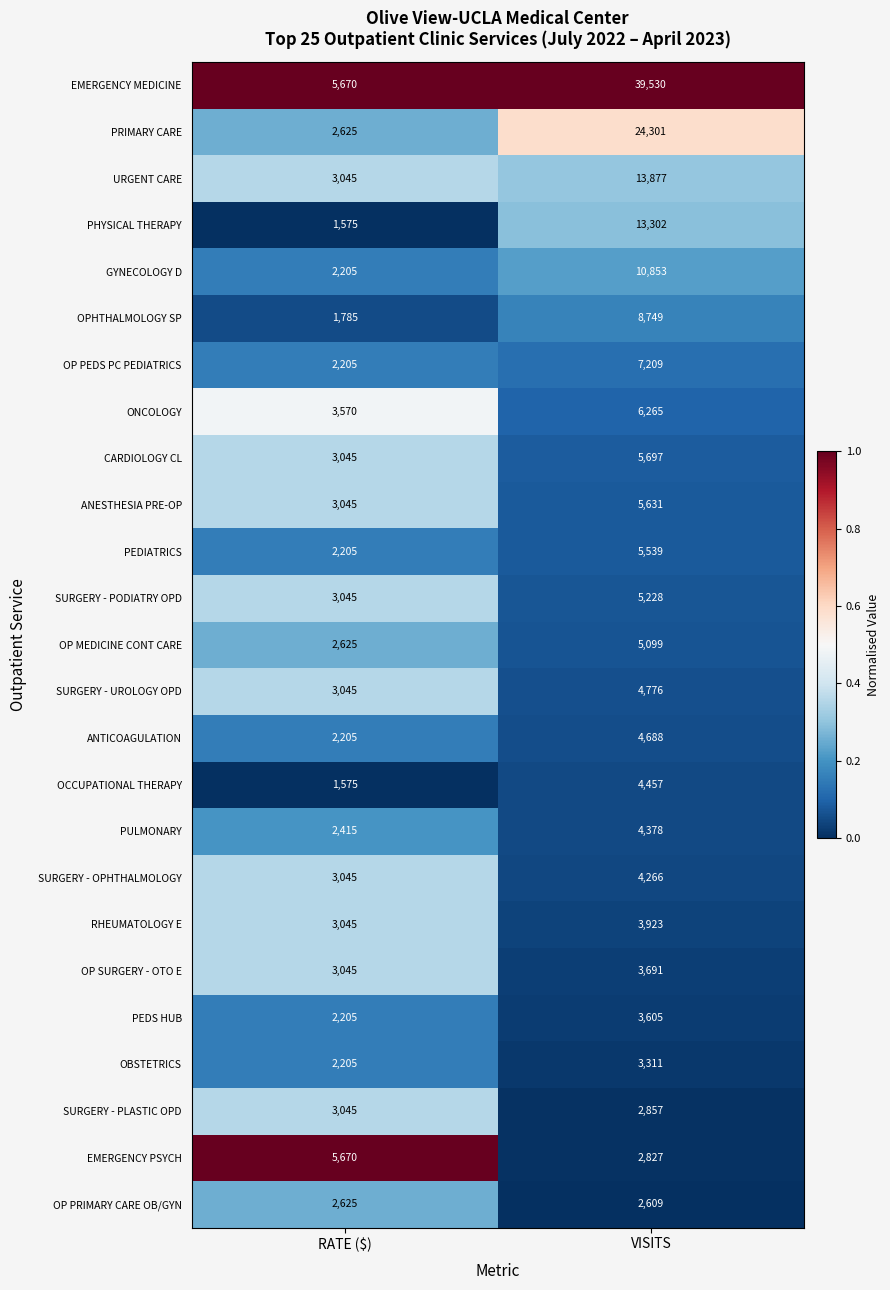

What is the sum of the PEDS HUB values at VISITS and RATE ($)?

5810